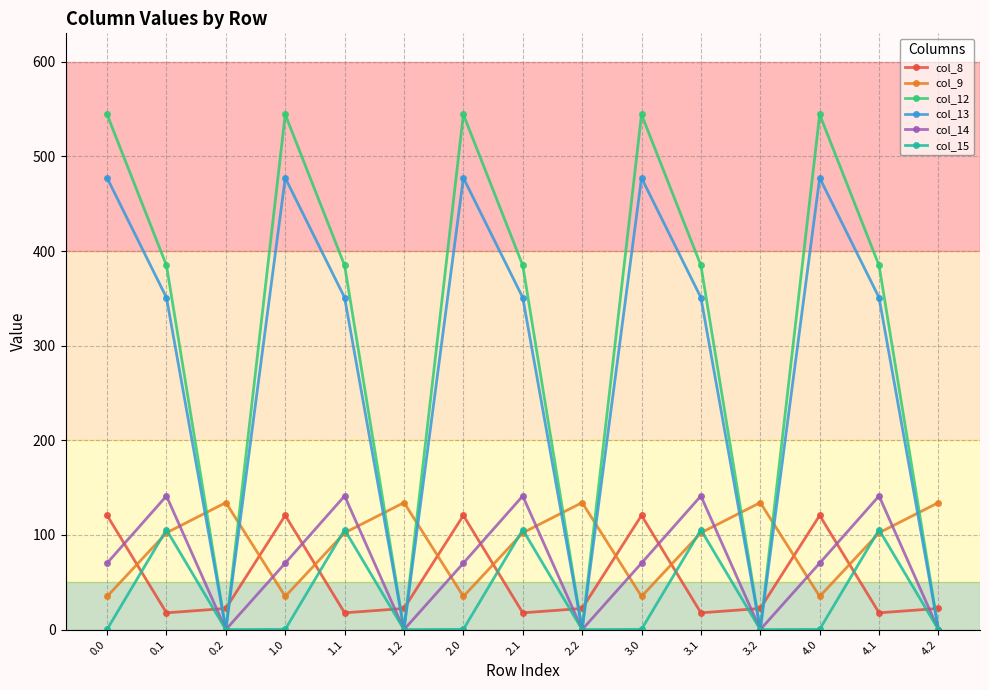

What is the value of the col_14 point at the 1st from the left?

70.2